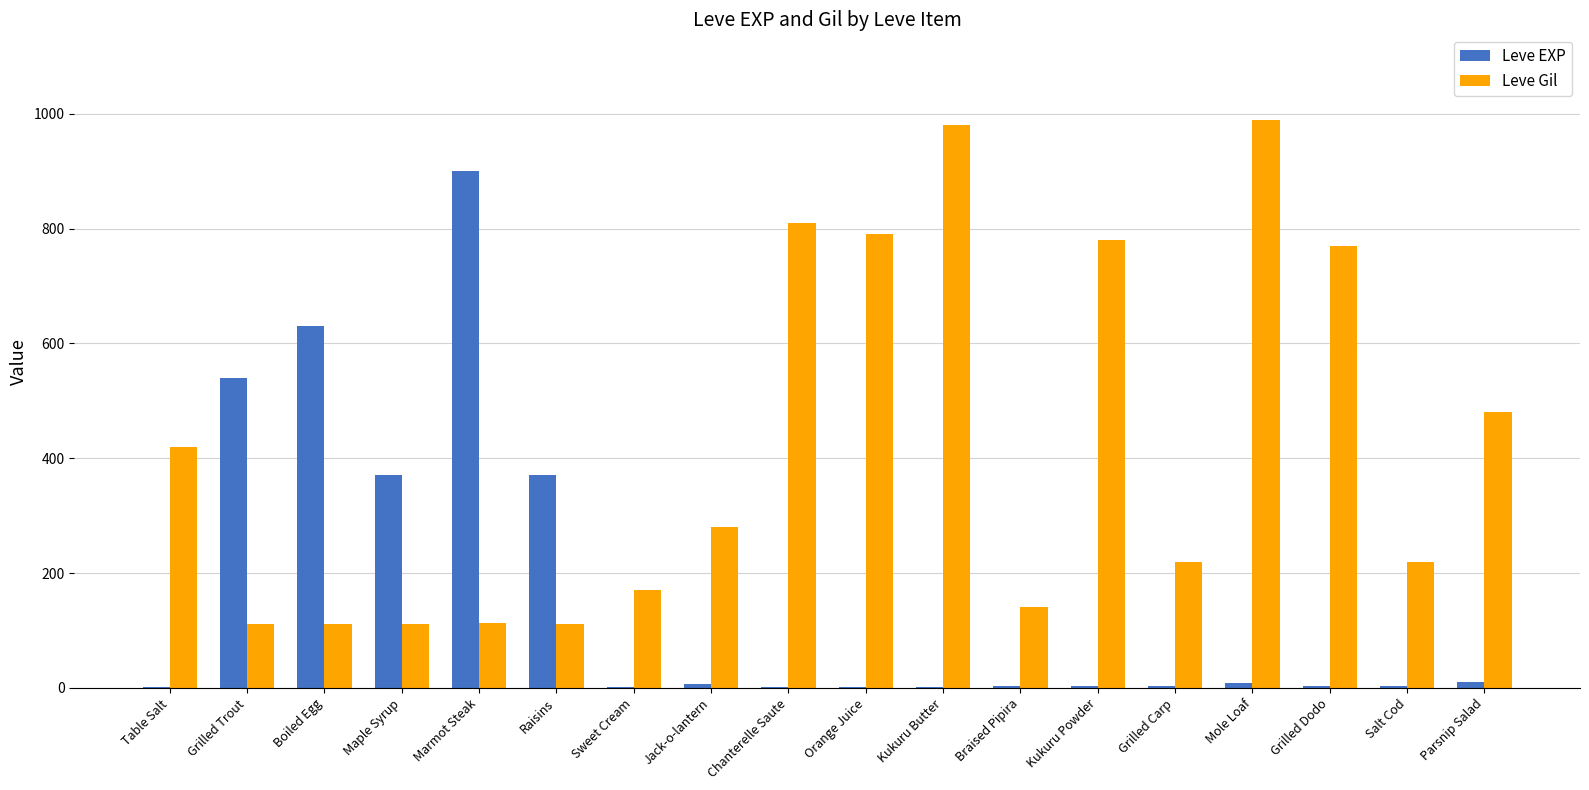

What is the sum of all Leve Gil values?

7611